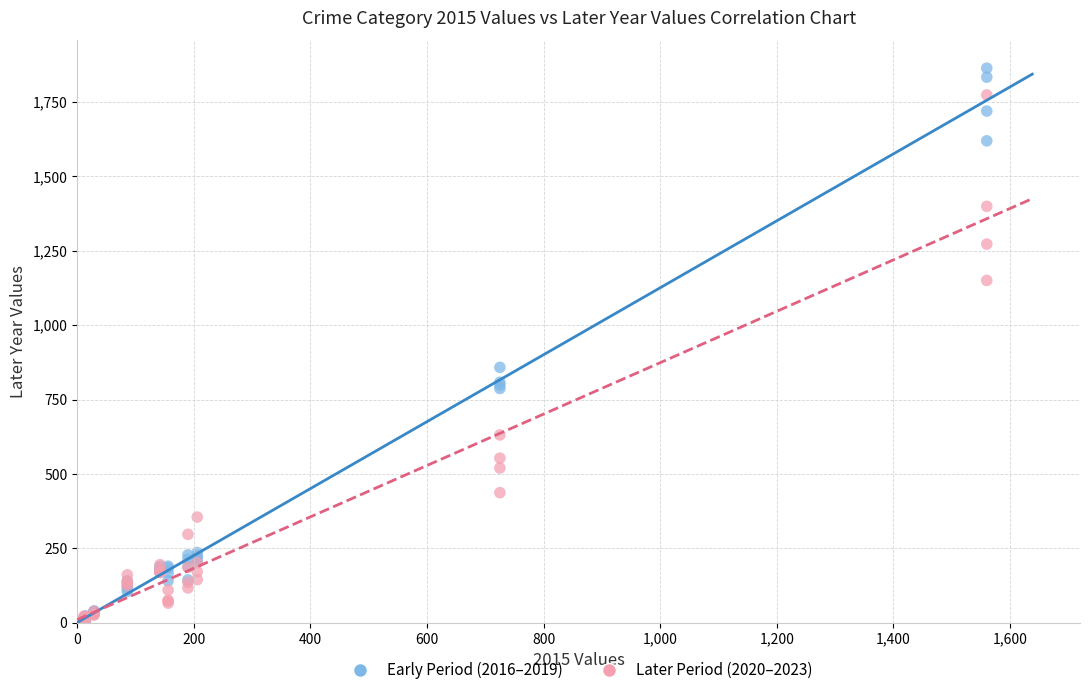

Across all series, what Y value is closest to 934?

858